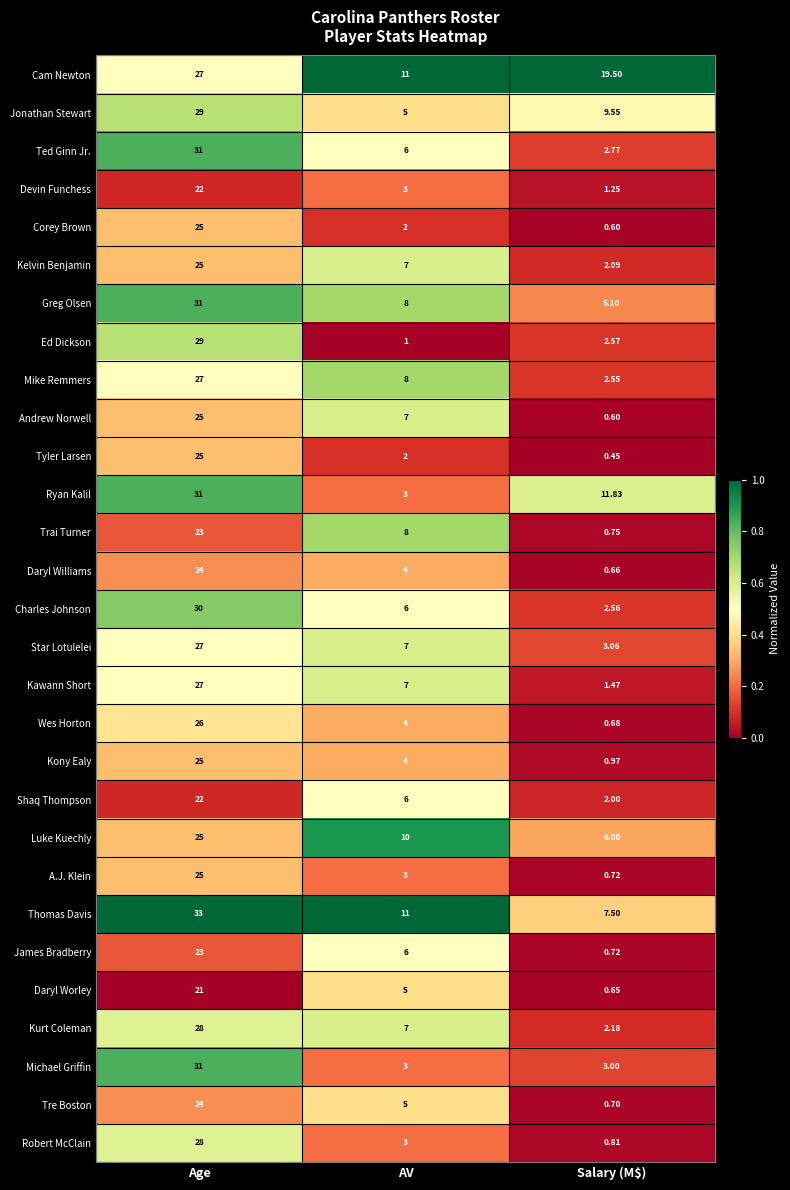

At which label is Daryl Williams closest to 12?

AV